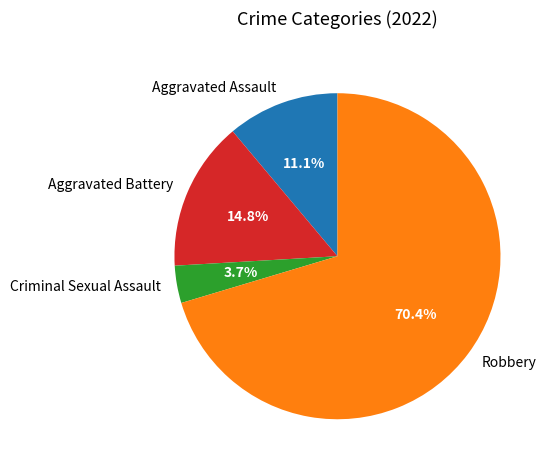

Rank the categories by value from highest to lowest.

Robbery, Aggravated Battery, Aggravated Assault, Criminal Sexual Assault